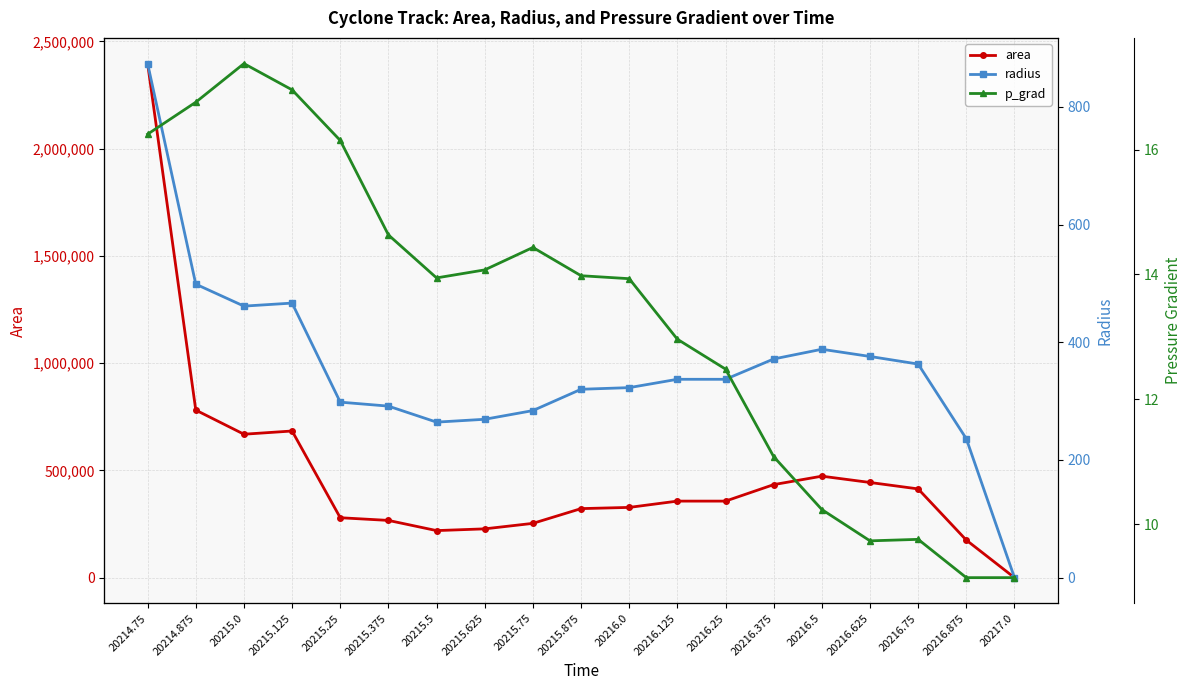

What is the spread (max minus min) of values at 20216.25?

356862.5